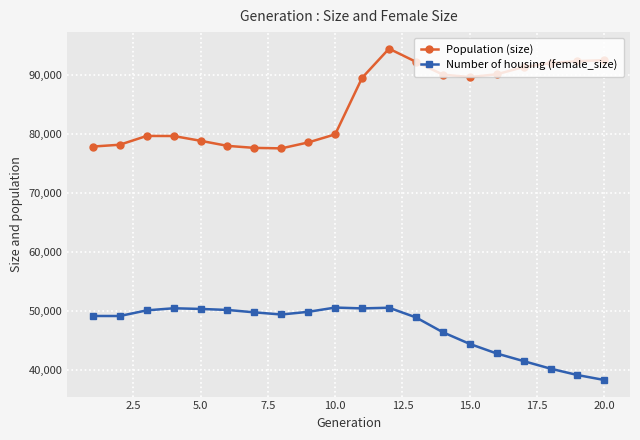

True or false: Number of housing (female_size) and Population (size) cross at least once.

False